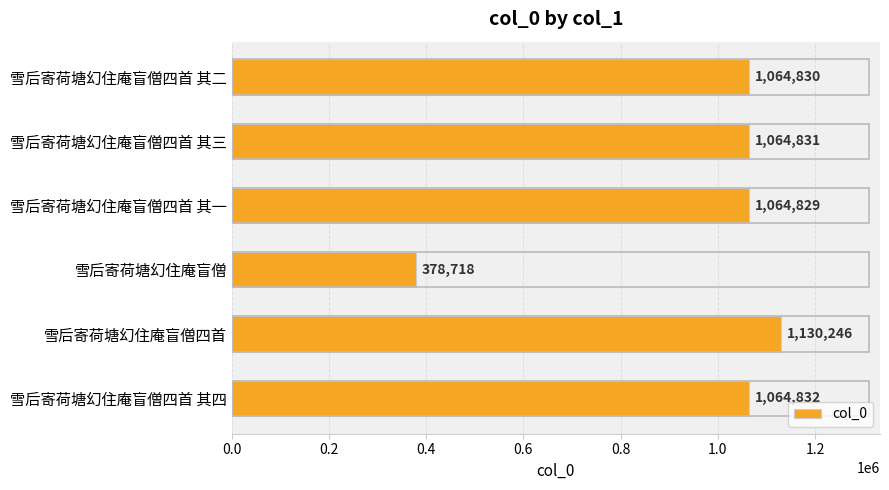

Rank the categories by value from highest to lowest.

雪后寄荷塘幻住庵盲僧四首, 雪后寄荷塘幻住庵盲僧四首 其四, 雪后寄荷塘幻住庵盲僧四首 其三, 雪后寄荷塘幻住庵盲僧四首 其二, 雪后寄荷塘幻住庵盲僧四首 其一, 雪后寄荷塘幻住庵盲僧